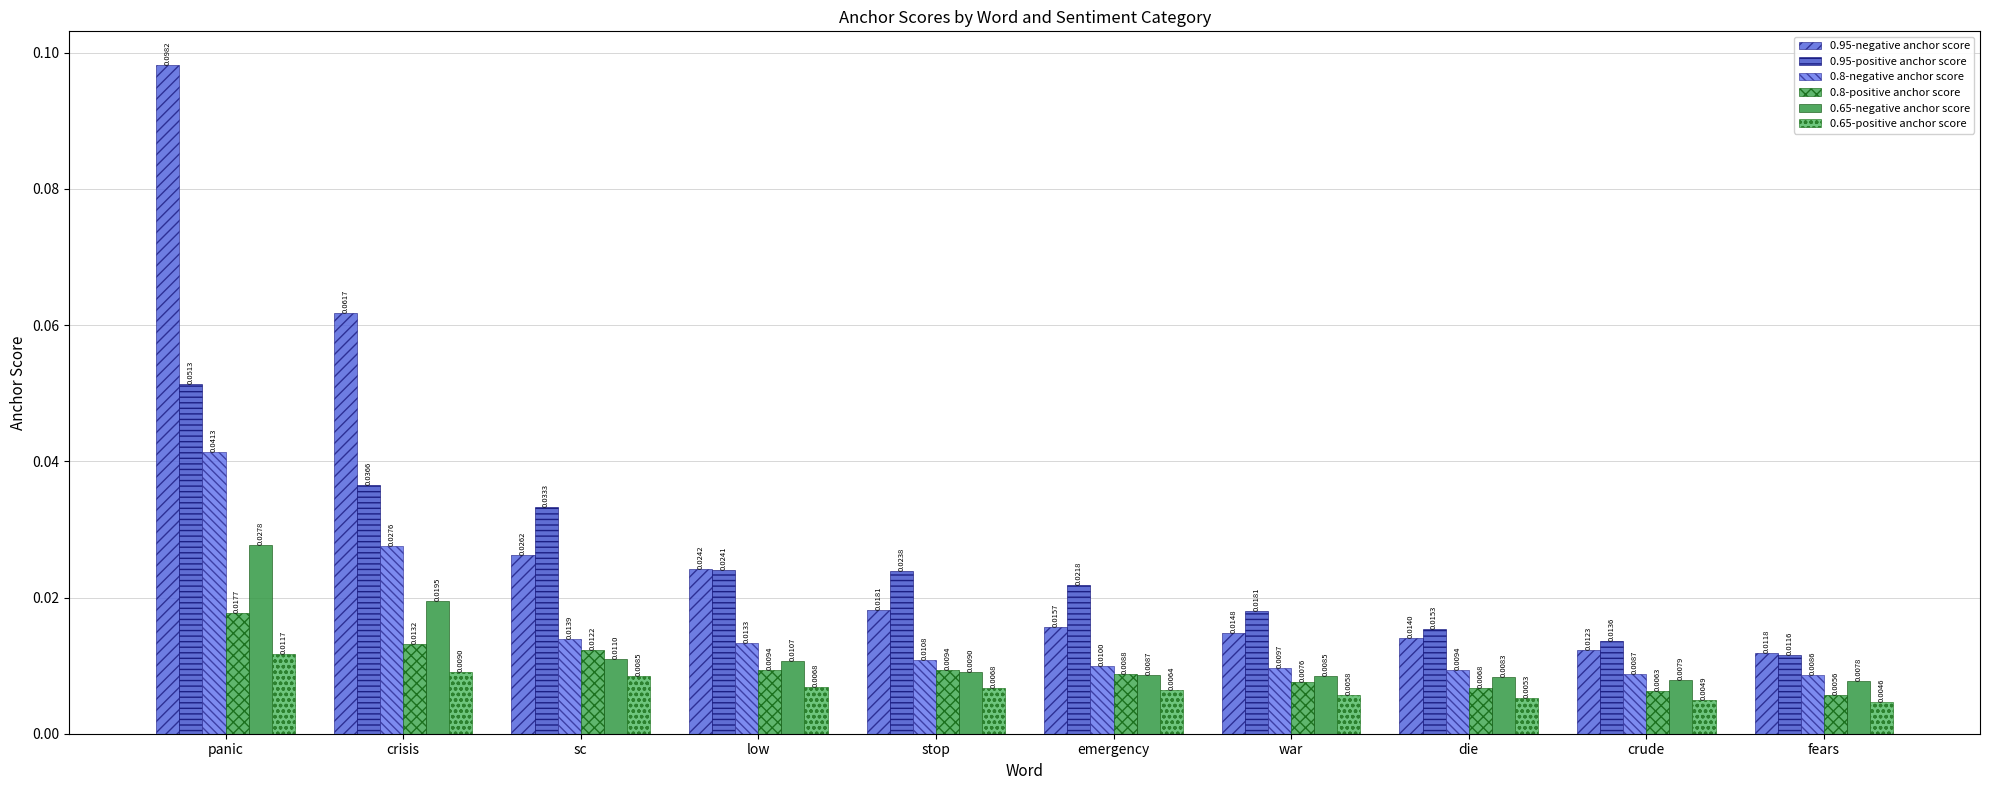

Between panic and fears, which series saw the biggest shift?

0.95-negative anchor score